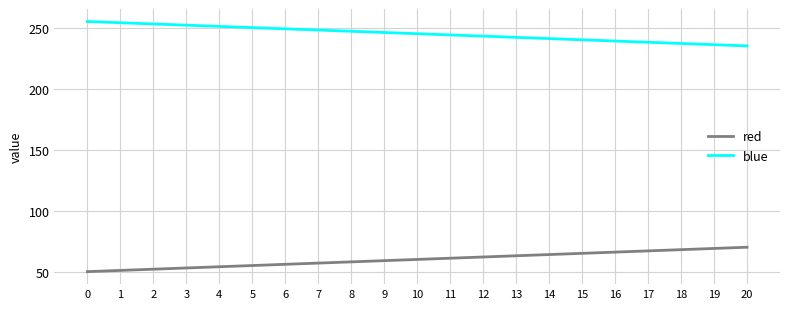

List the series in order of their peak value, highest first.

blue, red